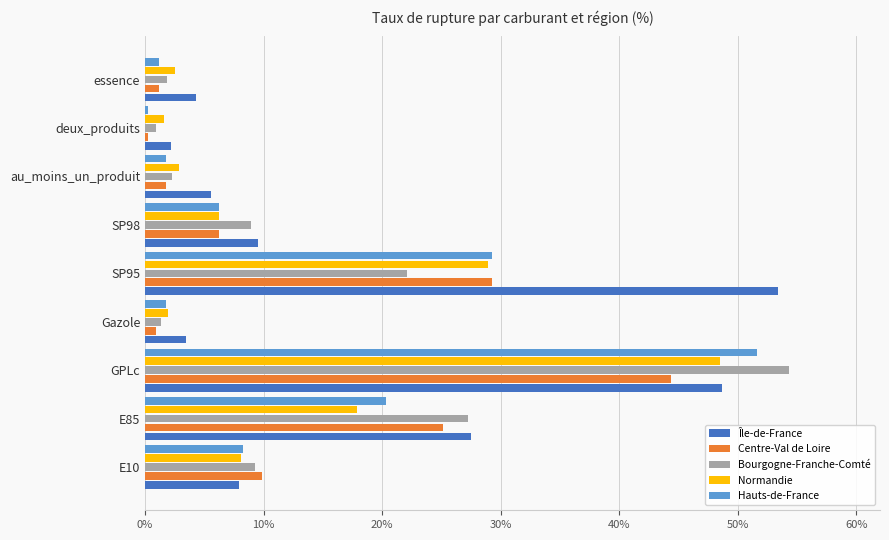

At how many categories does at least one series exceed 24?

3